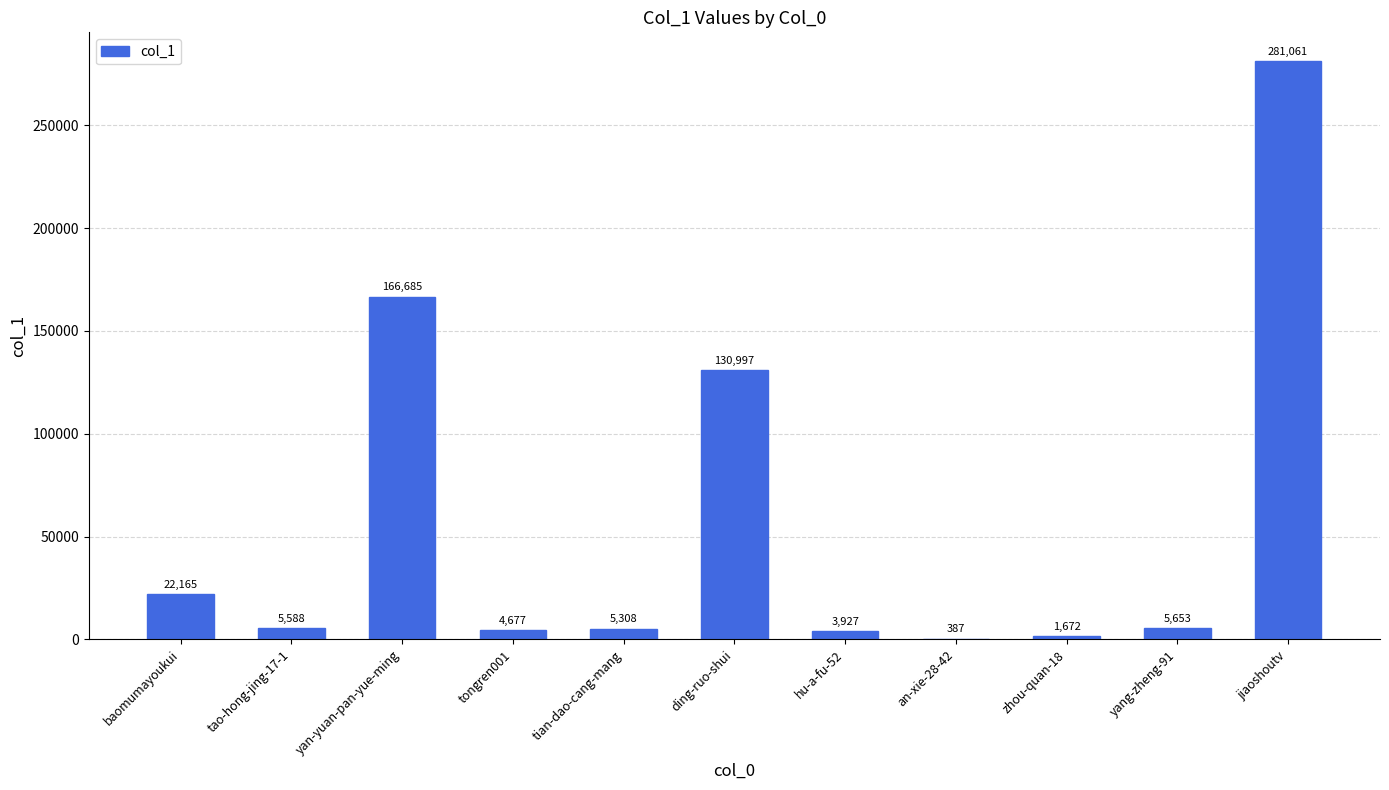

Where does the data first go above 5588?

baomumayoukui